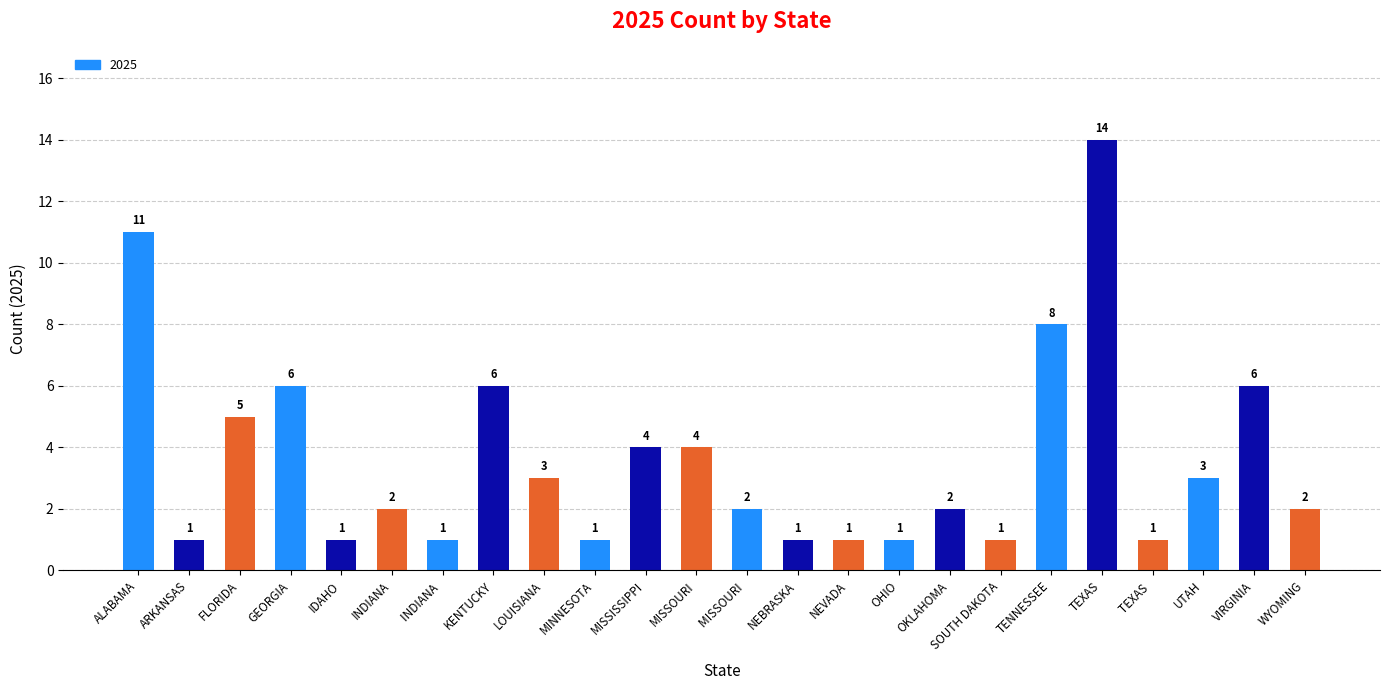

Where does the data first go above 2?

ALABAMA